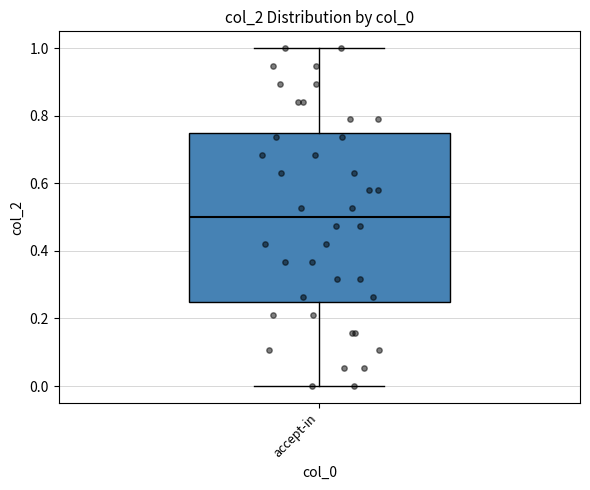

Where does the median line of the box for accept-in sit on the y-axis? The values are not printed on the chart, so give them approximately, as read against the axis.

0.50